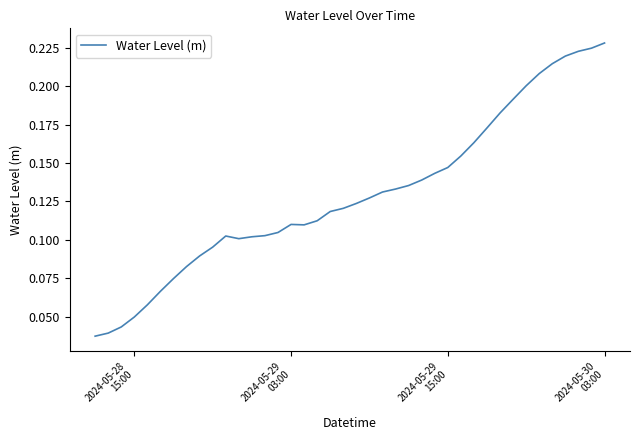

Count the number of categories in the chart.

40